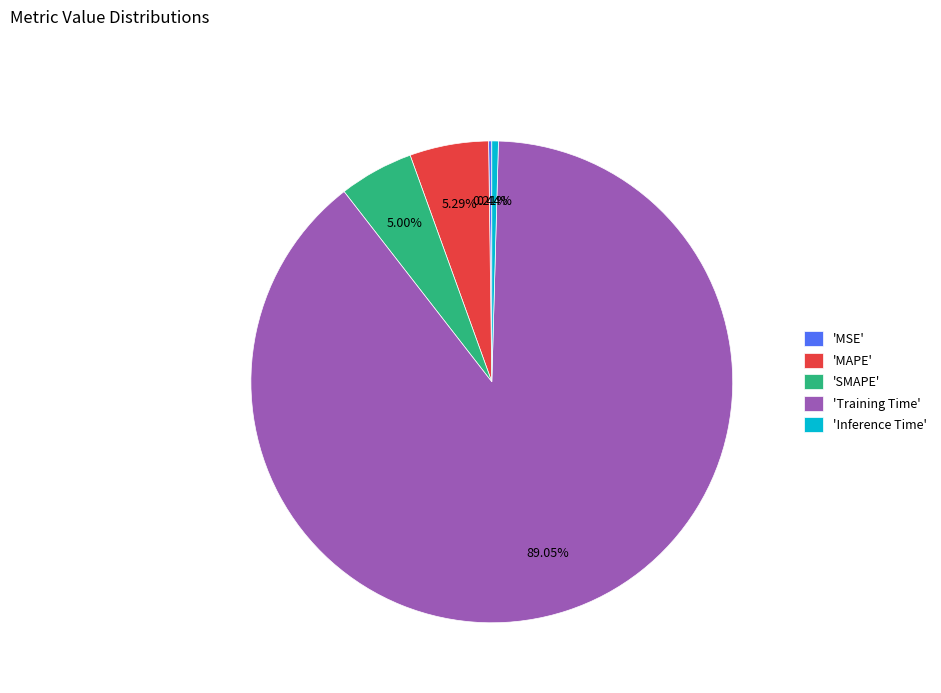

Is the sum of 'Inference Time' and 'SMAPE' greater than half?

No